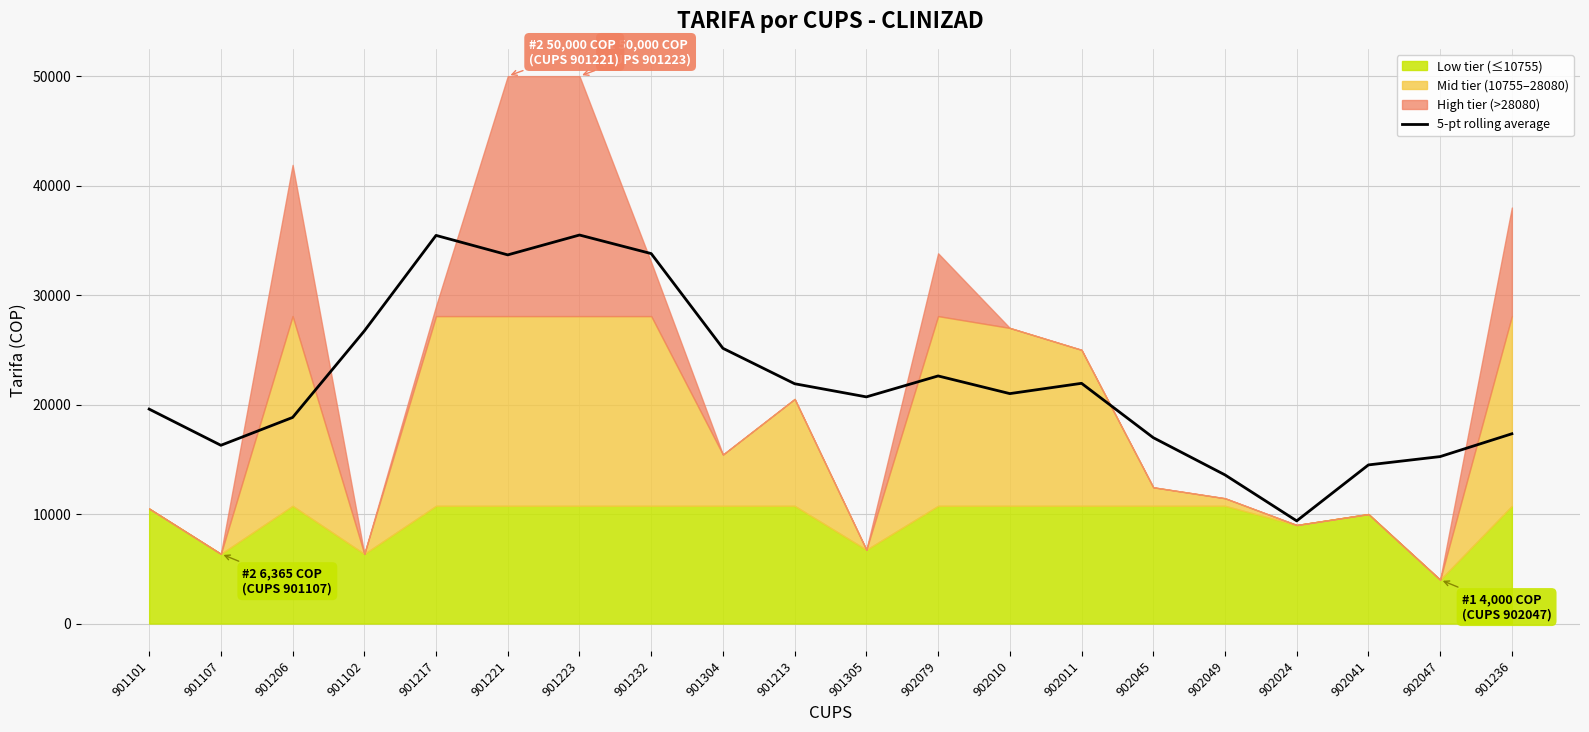

What is the sum of all values?

440131.2